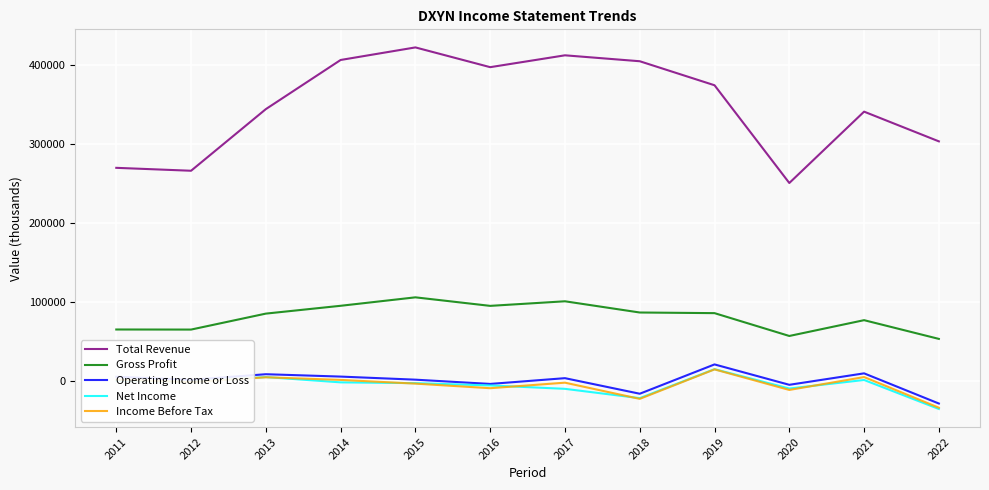

How many lines are shown in the chart?

5